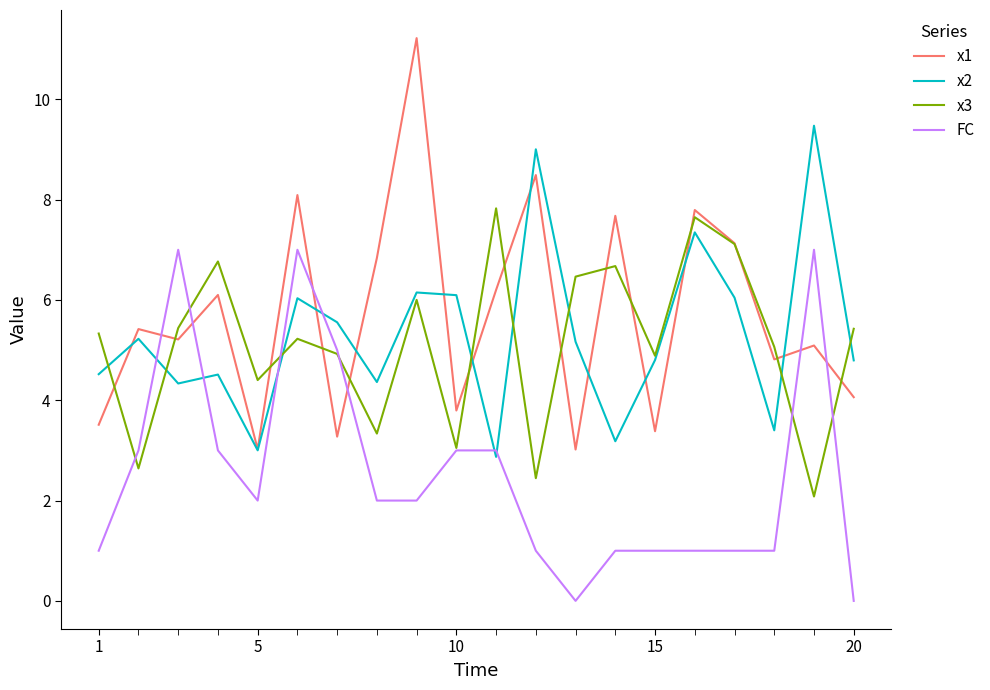

Which series has the widest spread of values?

x1